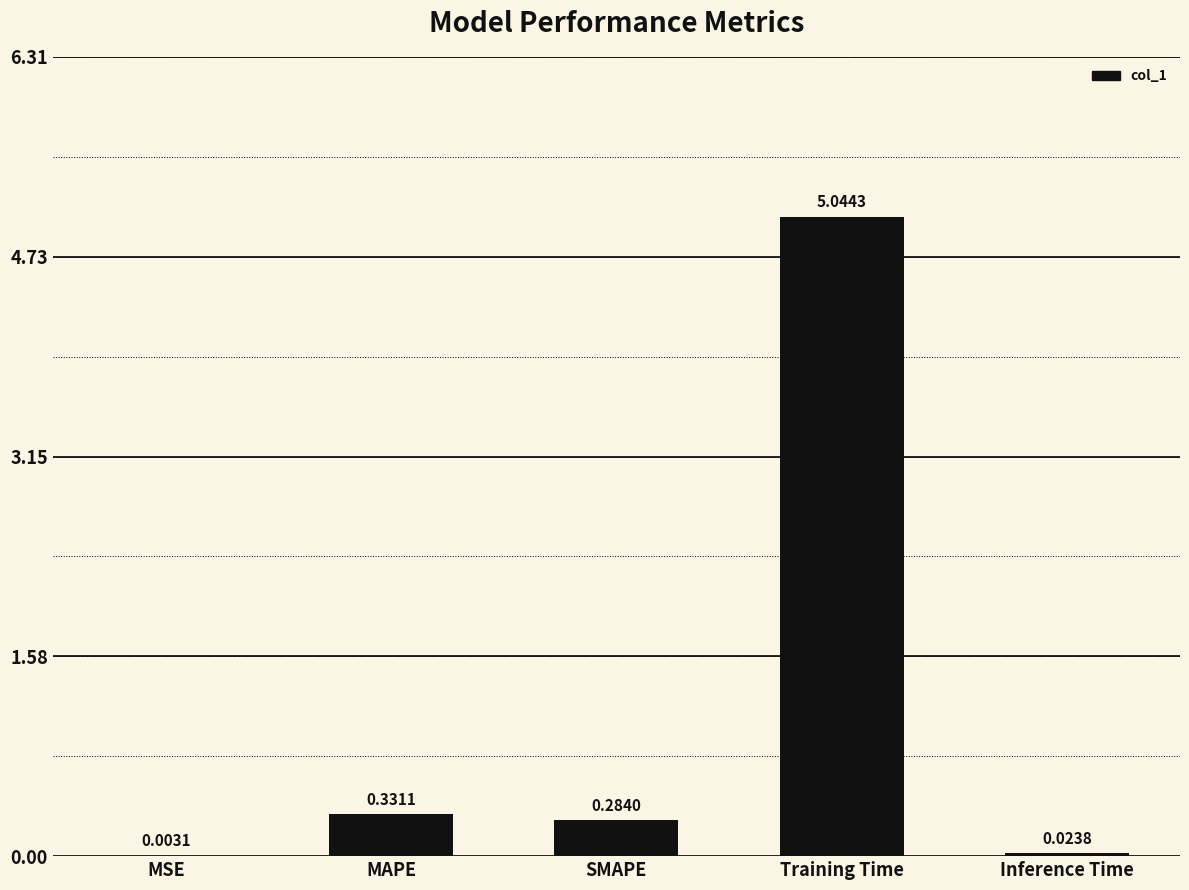

Which category has the highest value across all series?

Training Time